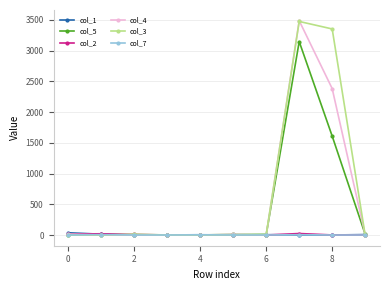

Which series has the largest range (max minus min)?

col_4